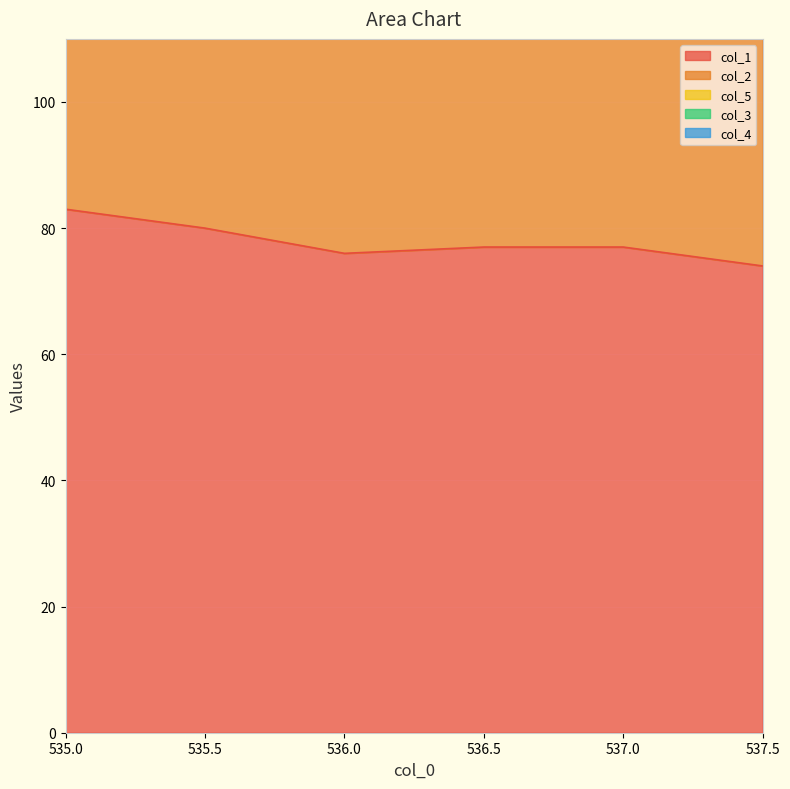

What is the approximate value of col_2 at 537.5?

68.0